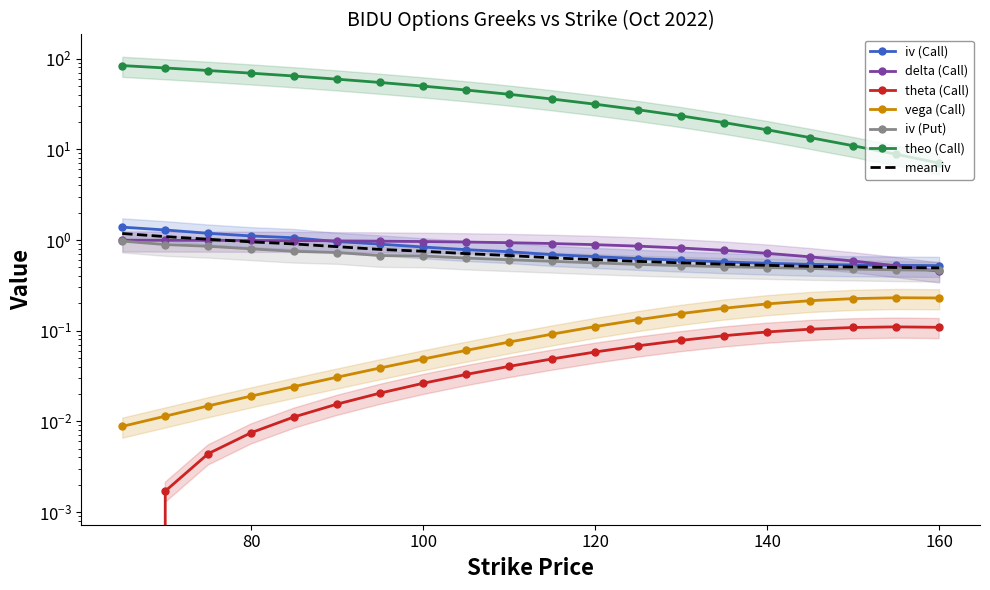

At 100, list the series in order from largest to smallest.

theo (Call), delta (Call), iv (Call), iv (Put), vega (Call), theta (Call)